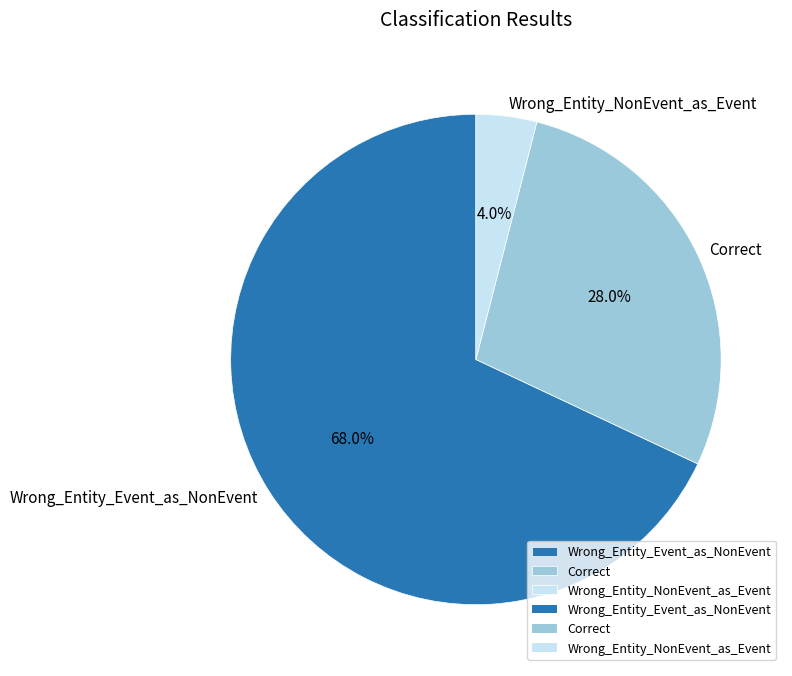

Is the sum of Wrong_Entity_Event_as_NonEvent and Wrong_Entity_NonEvent_as_Event greater than half?

Yes